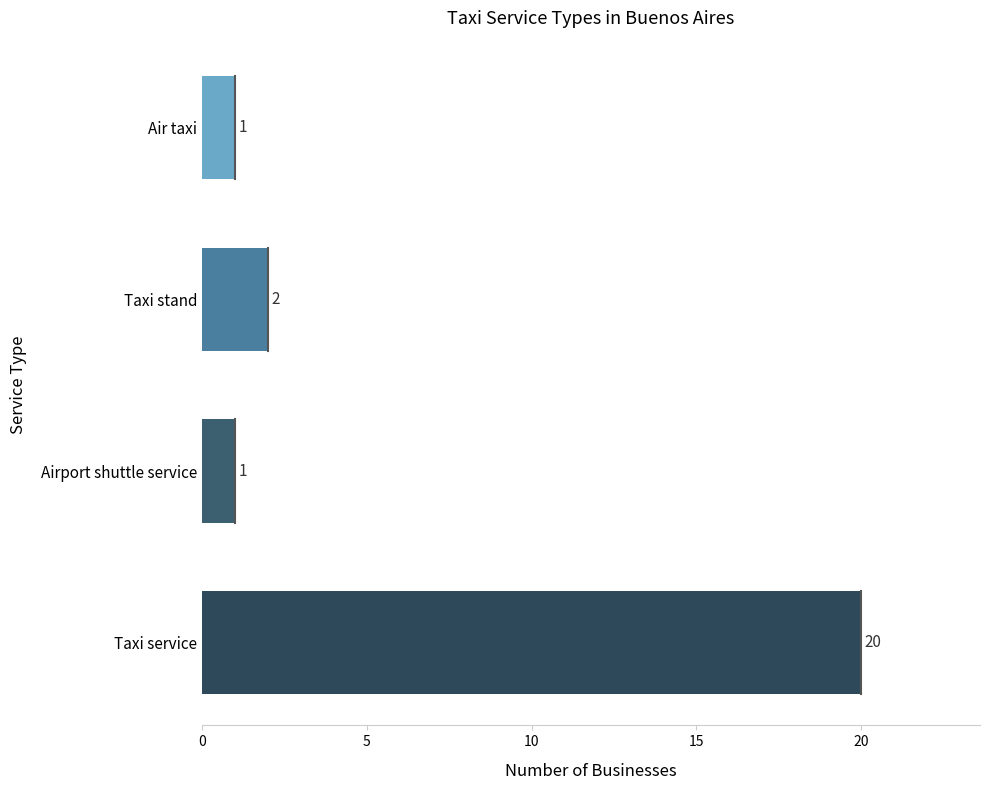

Reading bottom to top, list all the values displayed in this chart.

Taxi service=20	Airport shuttle service=1	Taxi stand=2	Air taxi=1